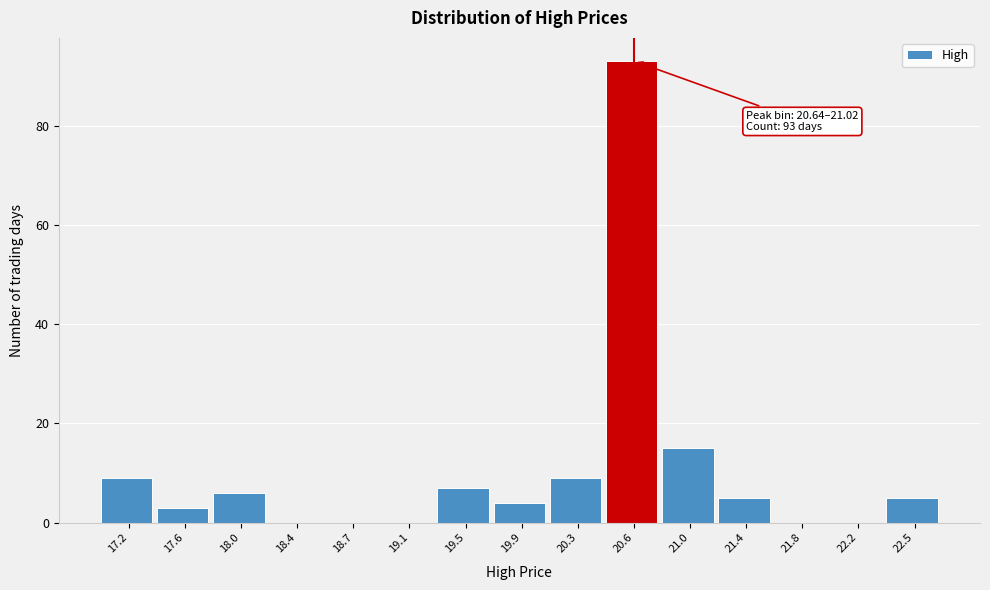

Reading right to left, transcribe all the data shown in this chart.

22.5=5	22.2=0	21.8=0	21.4=5	21.0=15	20.6=93	20.3=9	19.9=4	19.5=7	19.1=0	18.7=0	18.4=0	18.0=6	17.6=3	17.2=9